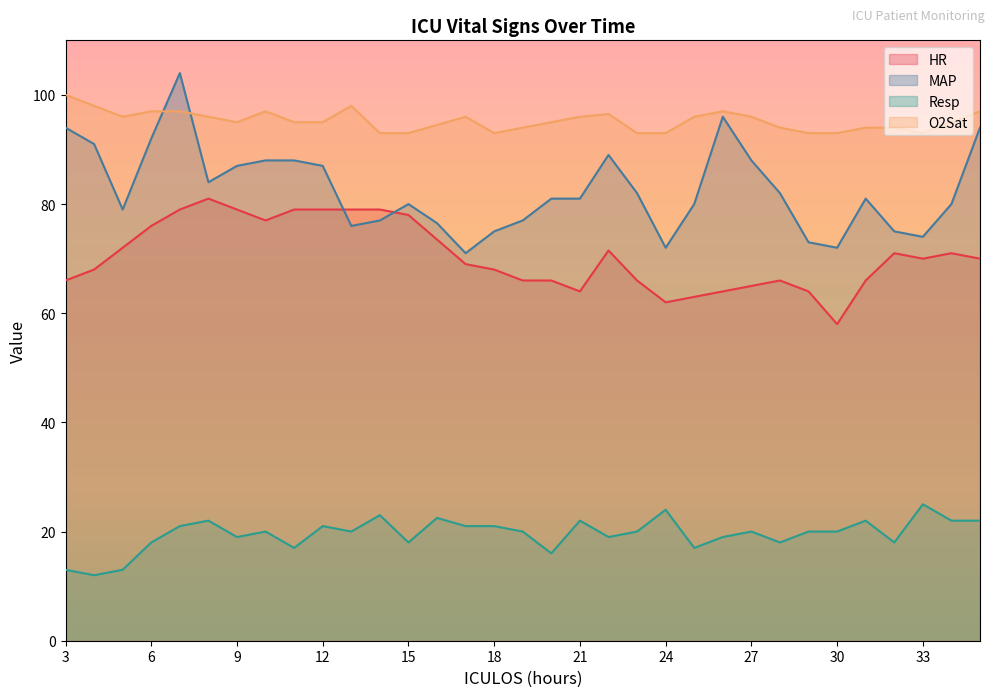

True or false: MAP and O2Sat cross at least once.

True